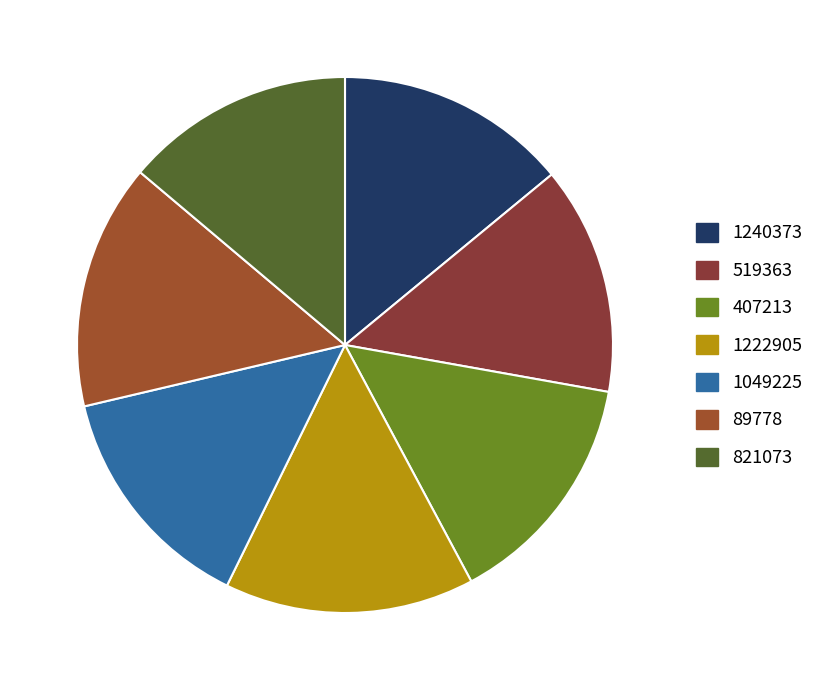

Which slice is the largest?

1222905